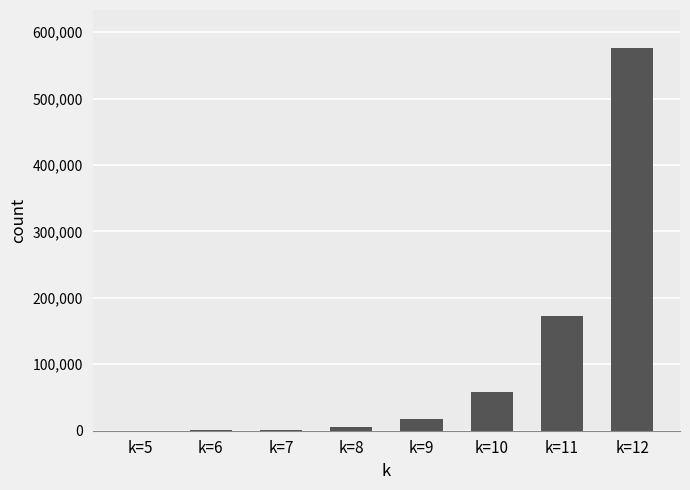

What is the greatest value displayed?

575664